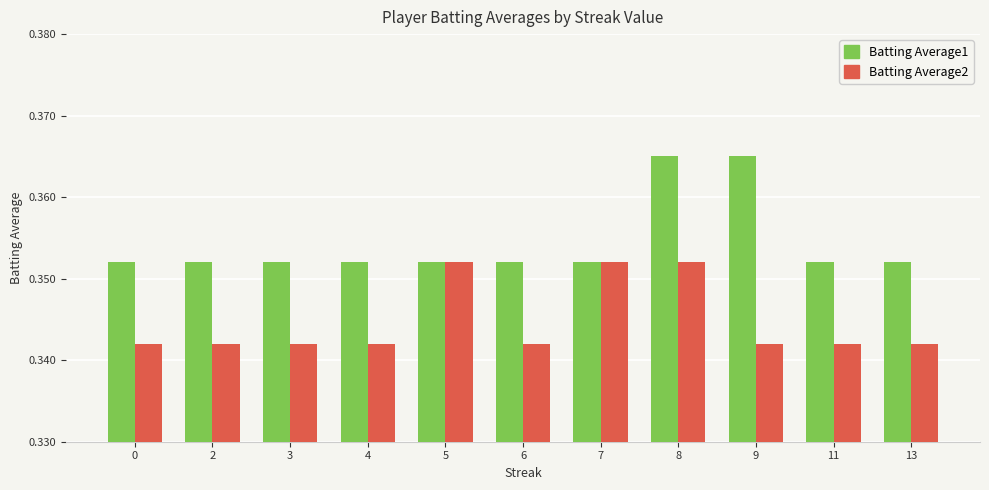

Count the number of categories in the chart.

11